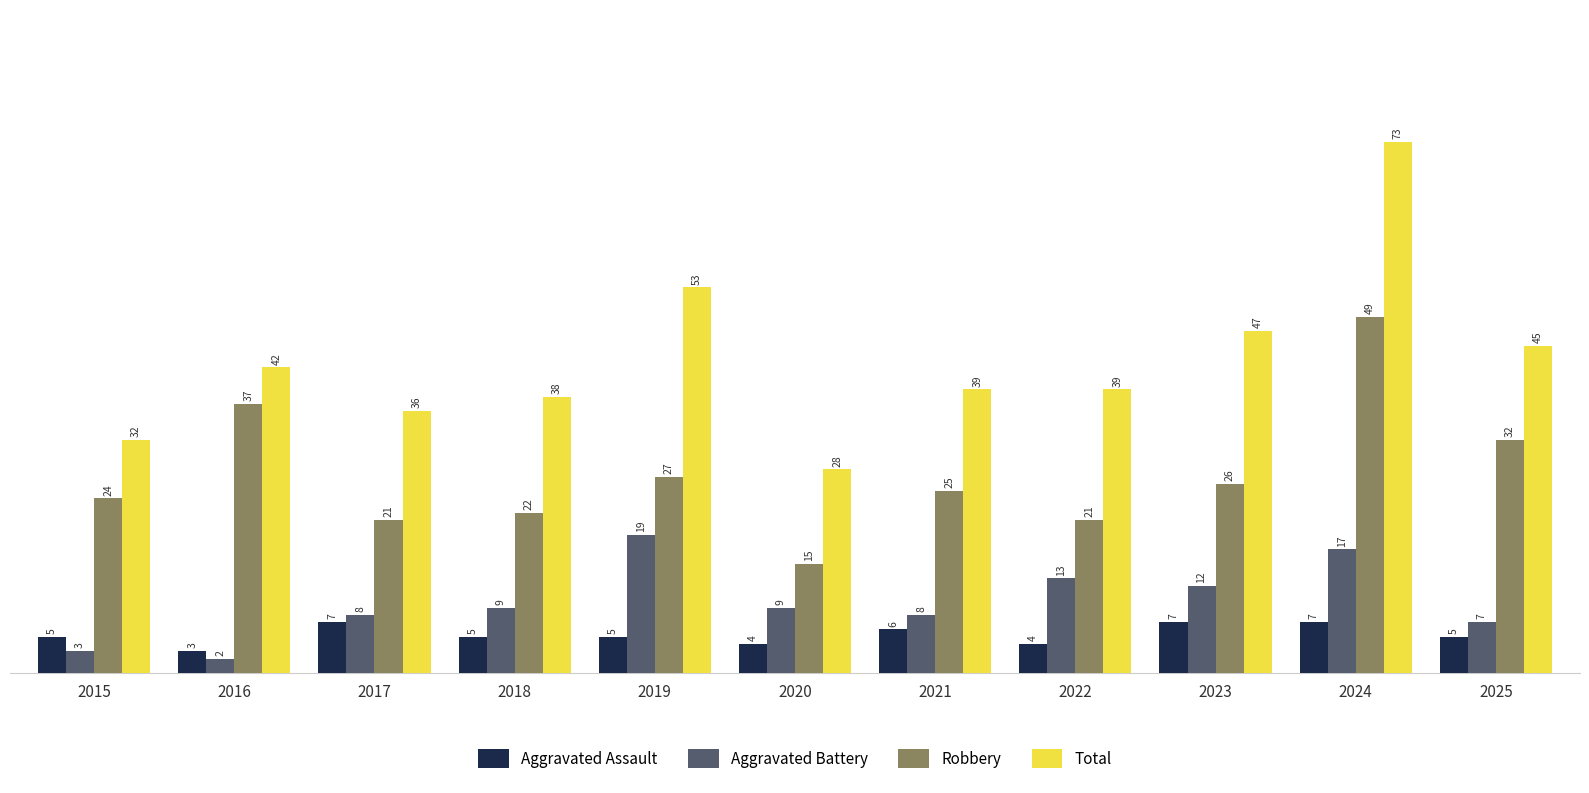

Which series has the largest total across all categories?

Total